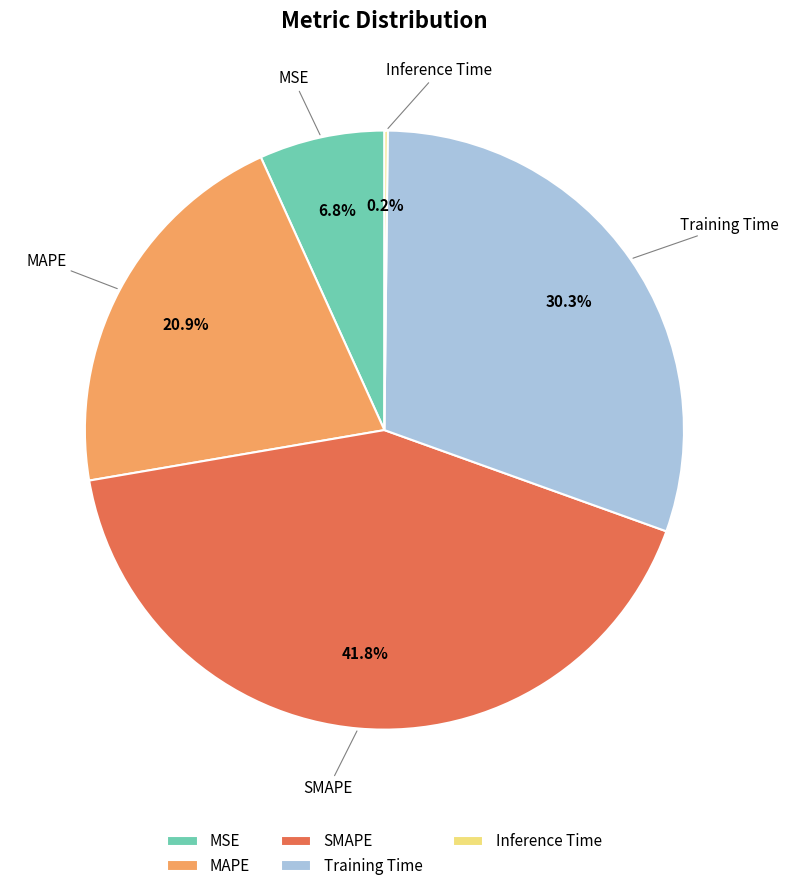

Does any single category account for the majority?

No